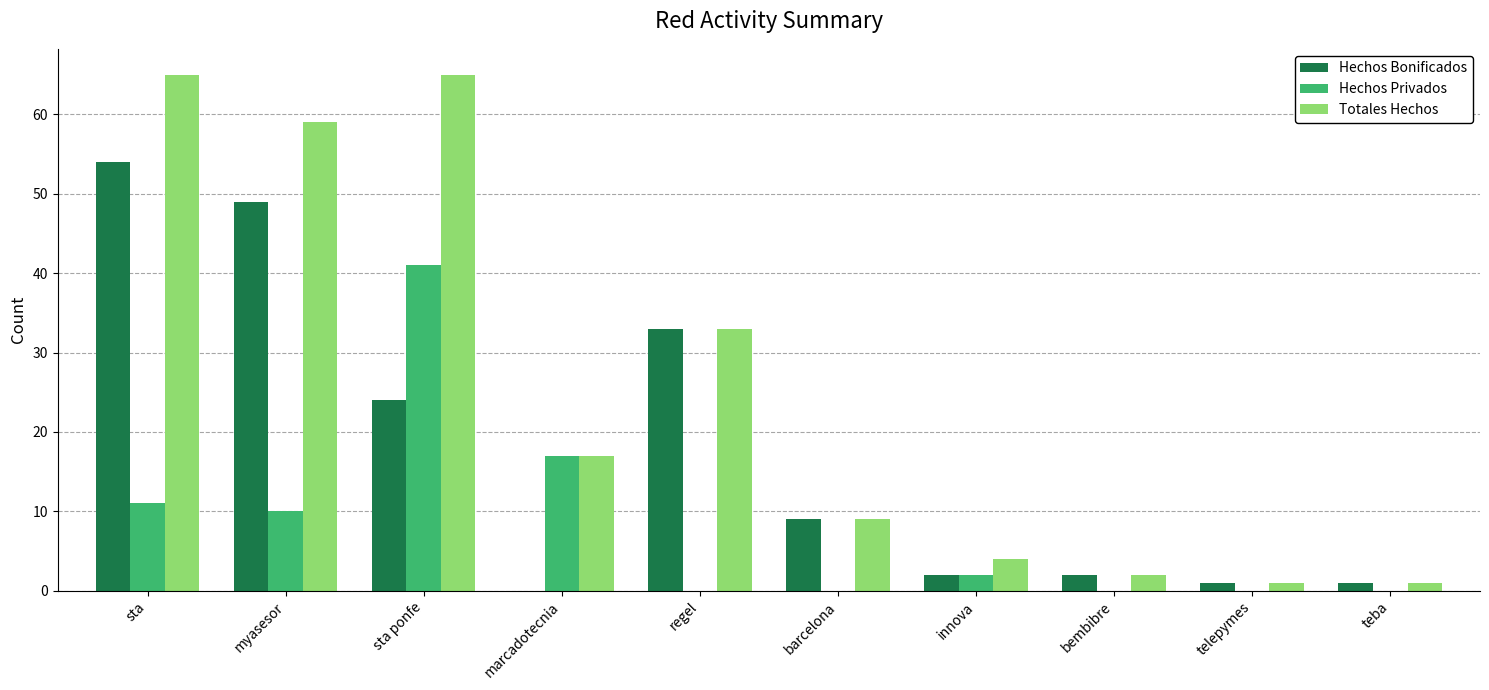

At which label does Hechos Privados reach its peak?

sta ponfe